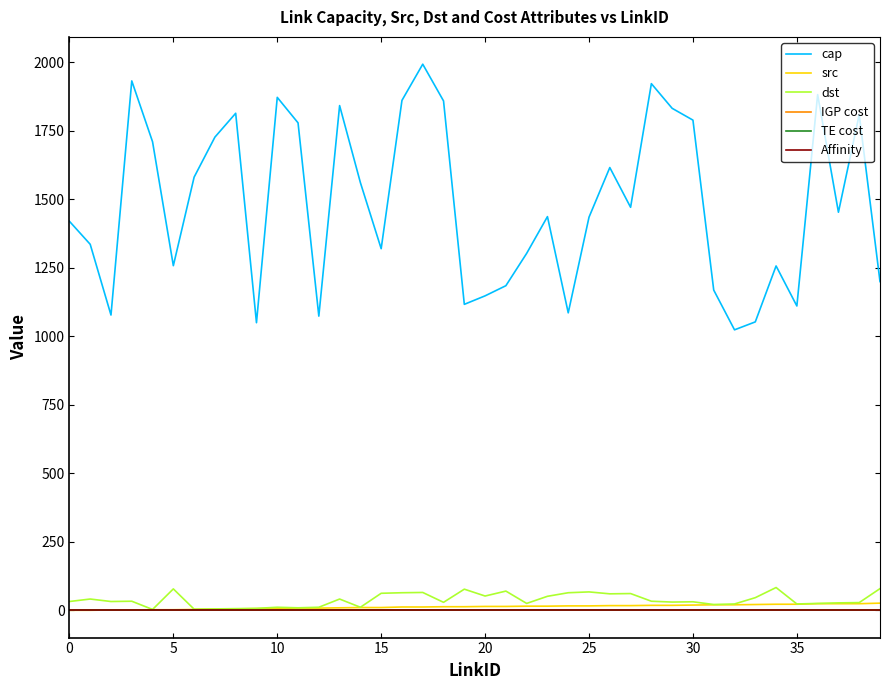

True or false: TE cost and dst cross at least once.

False